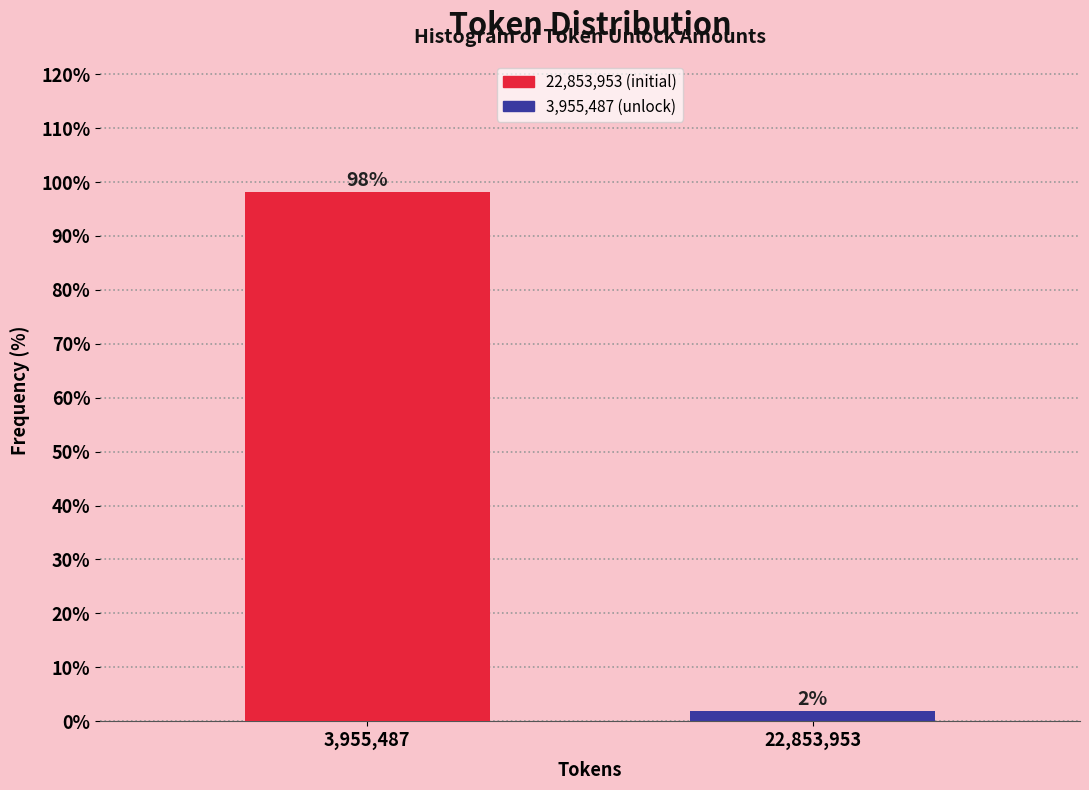

Which has a higher value, 22,853,953 or 3,955,487?

3,955,487